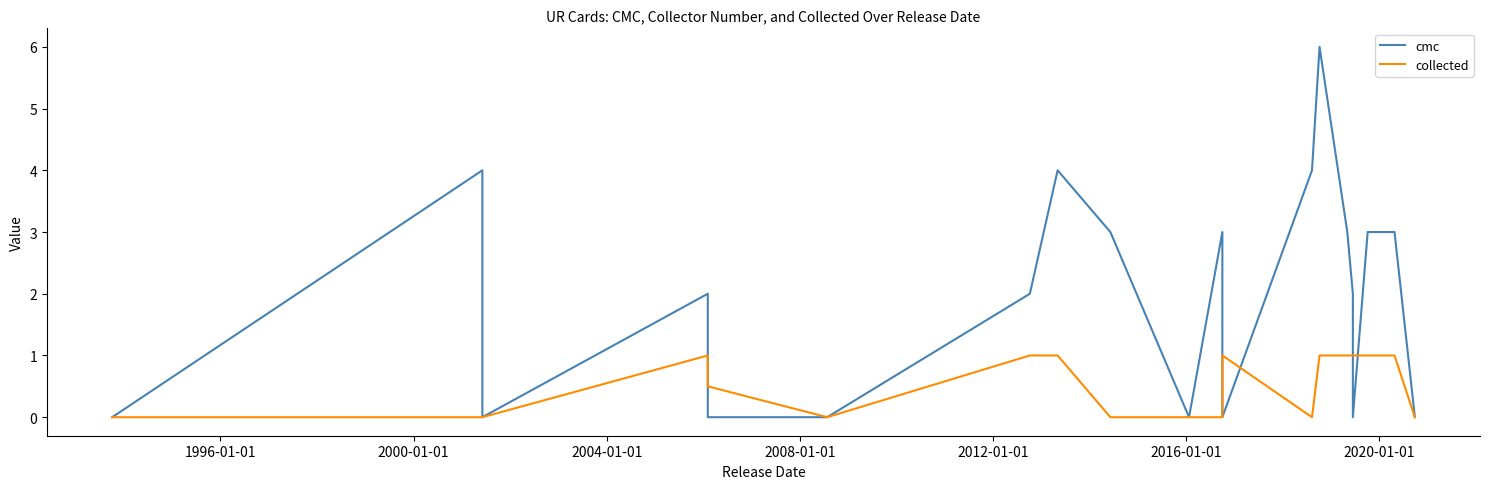

What is the label of the 20th point from the right?

1996-01-01